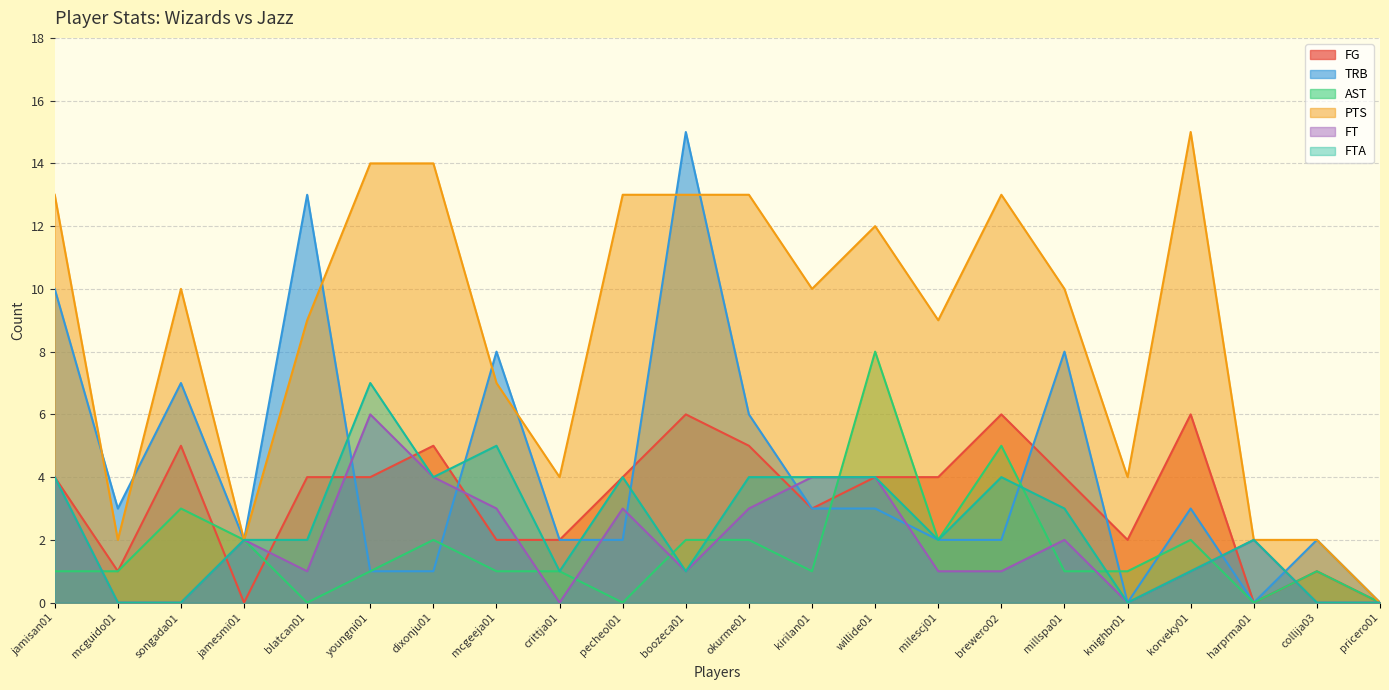

What is the label of the 17th point from the right?

youngni01